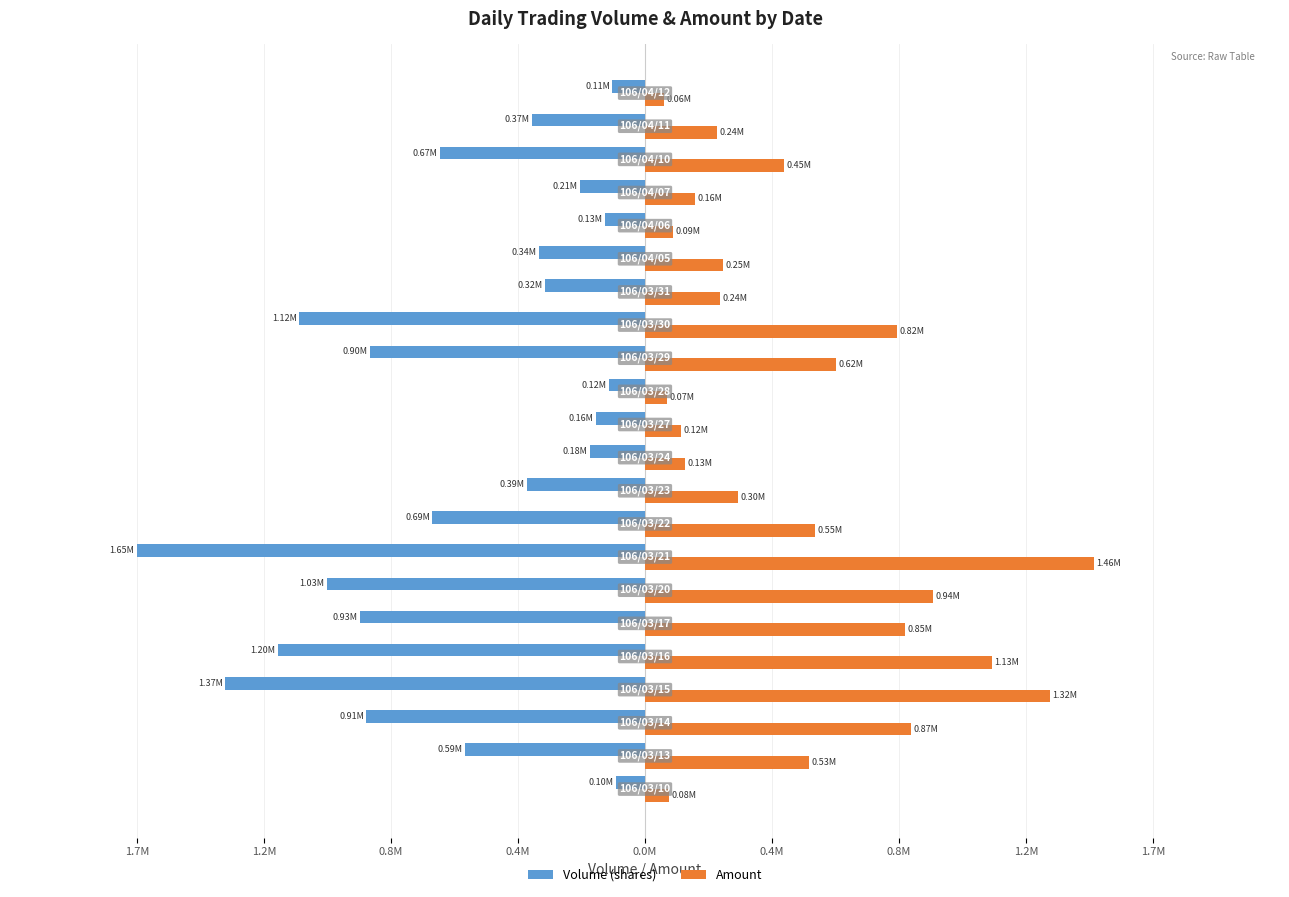

What are all the series names shown in the legend?

Volume (shares), Amount